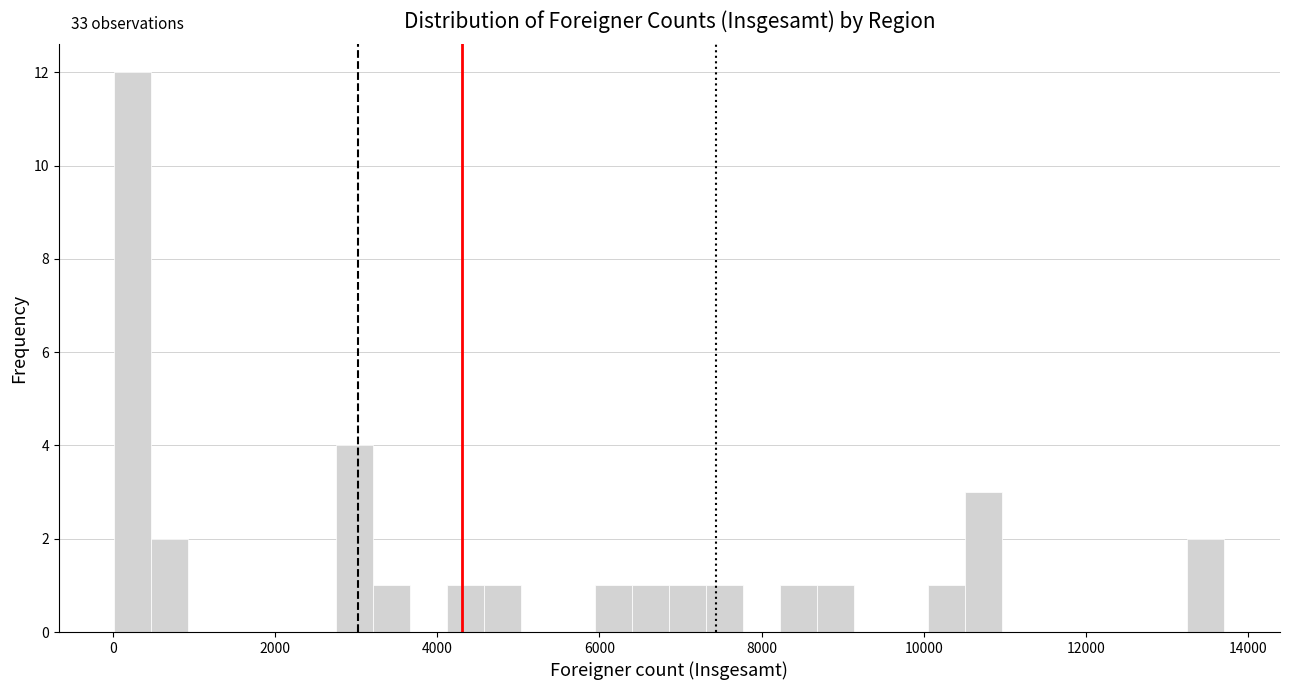

Around what value on the x-axis is the tallest bar? Give the approximate position of its centre, as read against the axis.

200